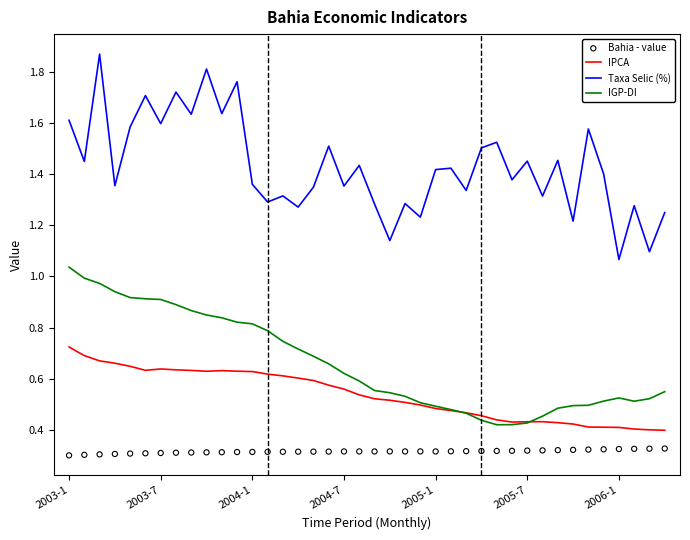

Which series has the largest Y range (max minus min)?

Taxa Selic (%)